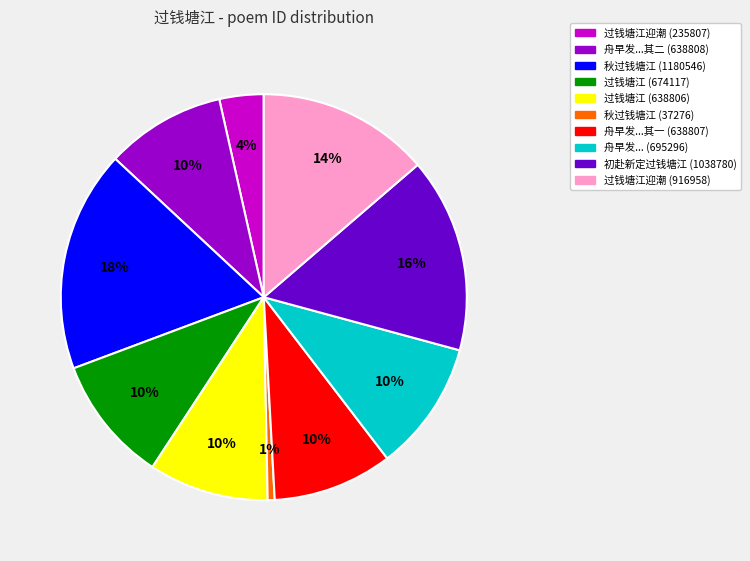

To the nearest percent, what is the average slice percentage?

10%